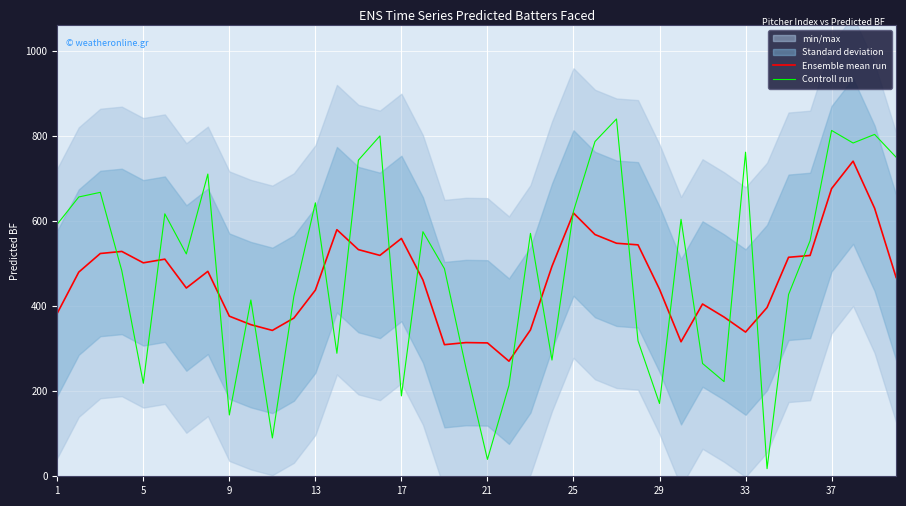

The Controll run series shows 1018.8 at 39. True or false?

False